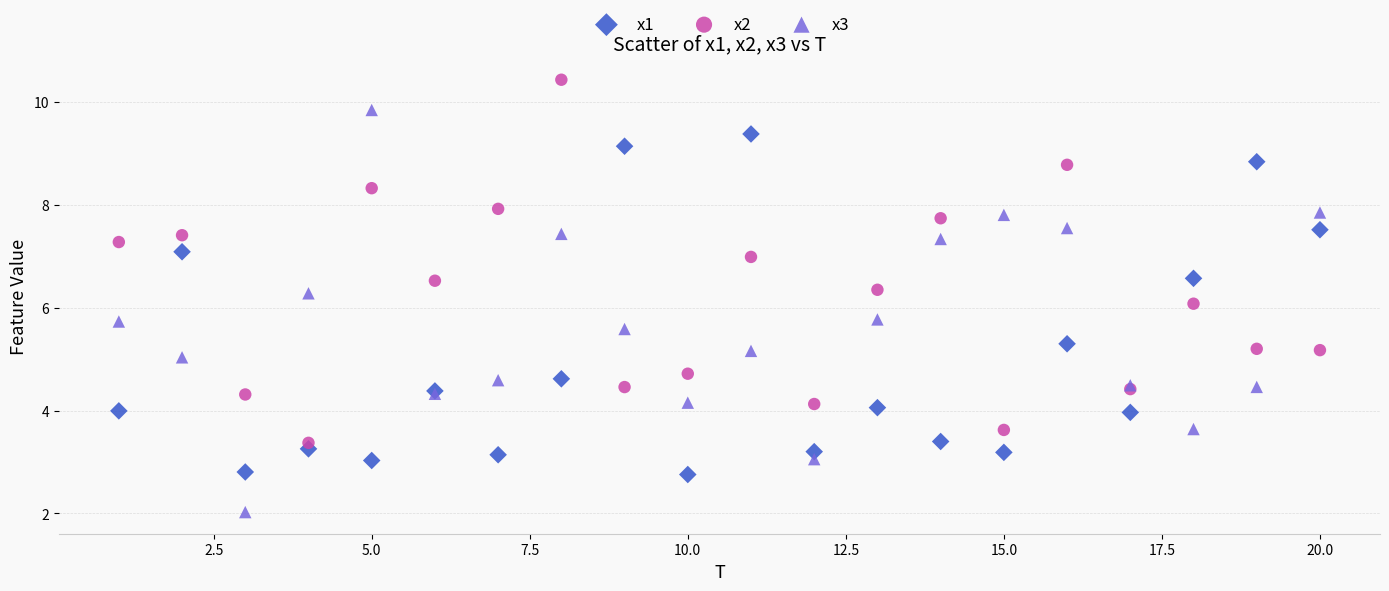

Which series reaches the maximum Y coordinate?

x2